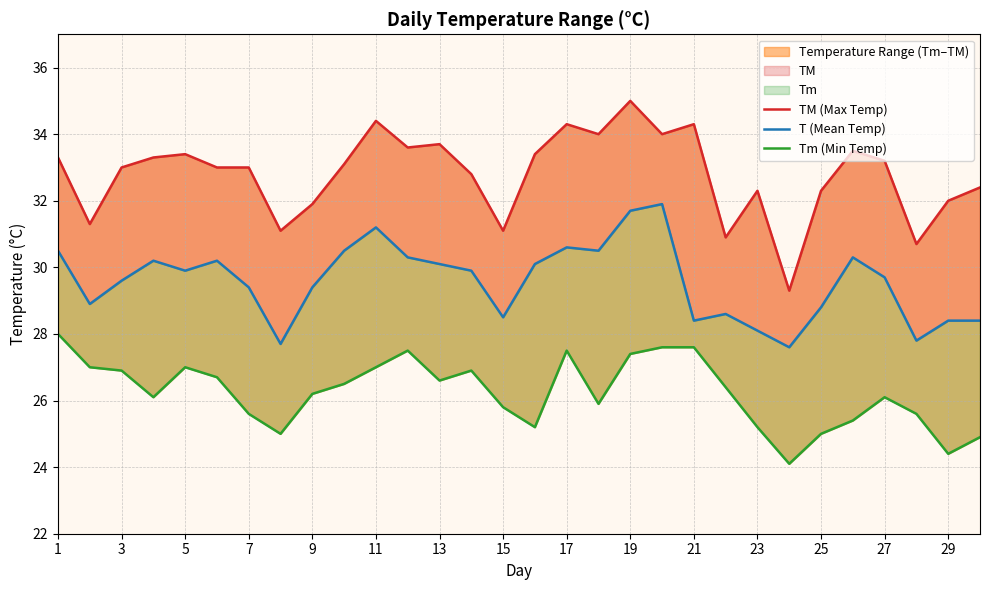

Is the value of Tm (Min Temp) at 11 greater than the value of T (Mean Temp) at 25?

No